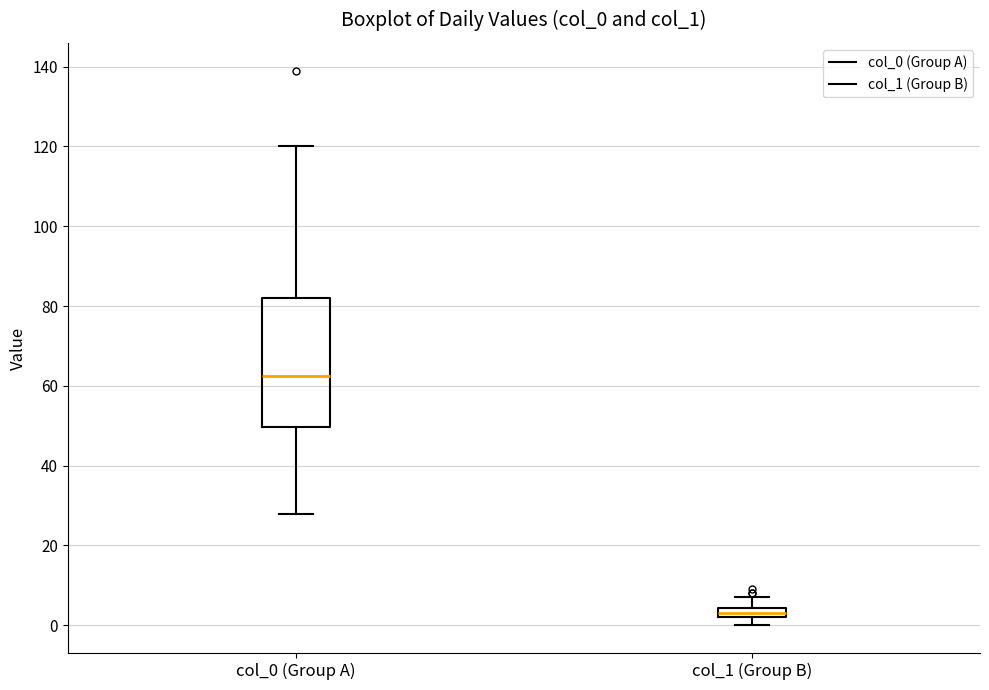

Comparing the boxes themselves (not the whiskers), which one is the tallest?

col_0 (Group A)